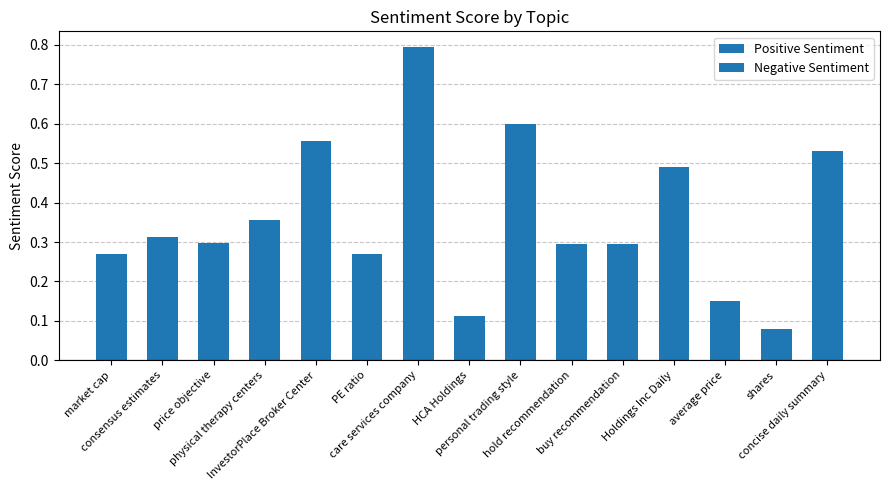

How many data points does each series have?

15